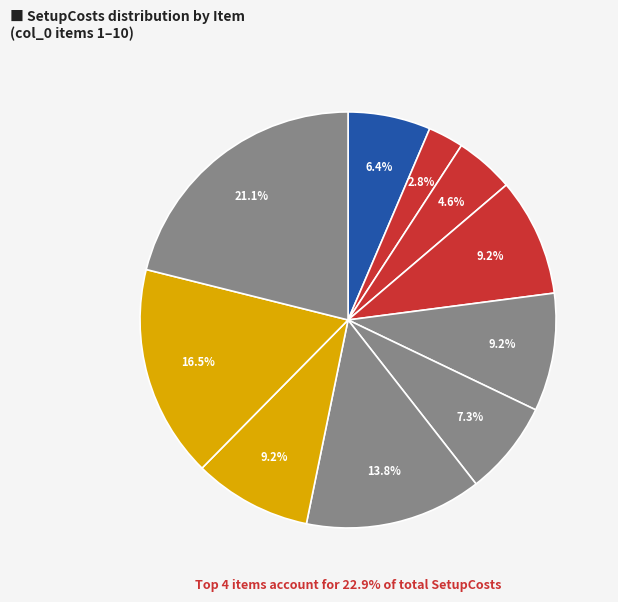

Rank the categories by value from lowest to highest.

2, 3, 1, 6, 4, 5, 8, 7, 9, 10